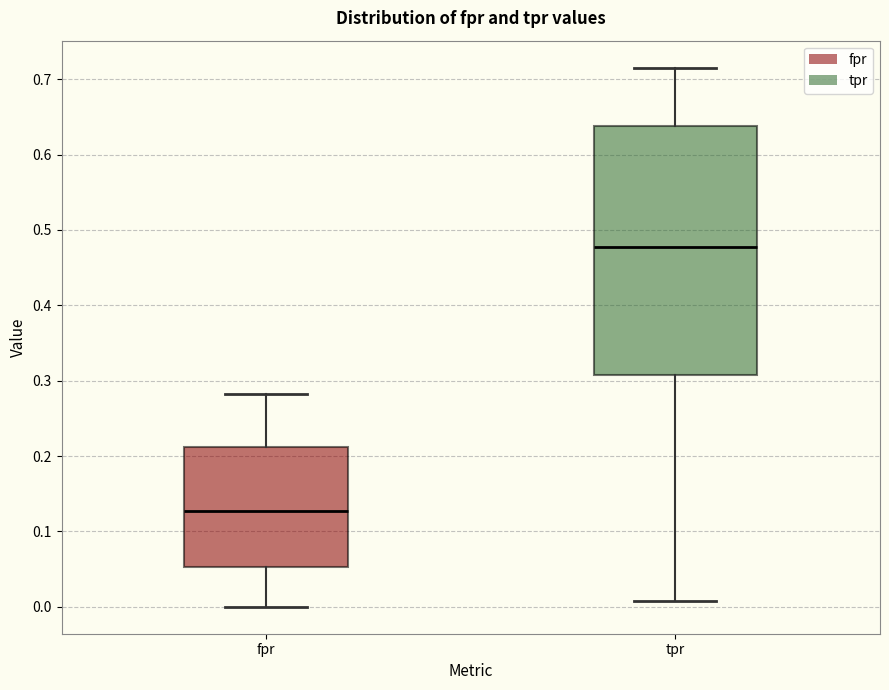

Reading left to right, transcribe this box plot: for each box, give where its median line is, the range the box spans, and where its two whiskers end, as read against the y-axis. The values are not printed on the chart, so give them approximately, as read against the axis.

fpr: median 0.13, box 0.05 to 0.21, whiskers 0.00 to 0.28
tpr: median 0.48, box 0.31 to 0.64, whiskers 0.01 to 0.72